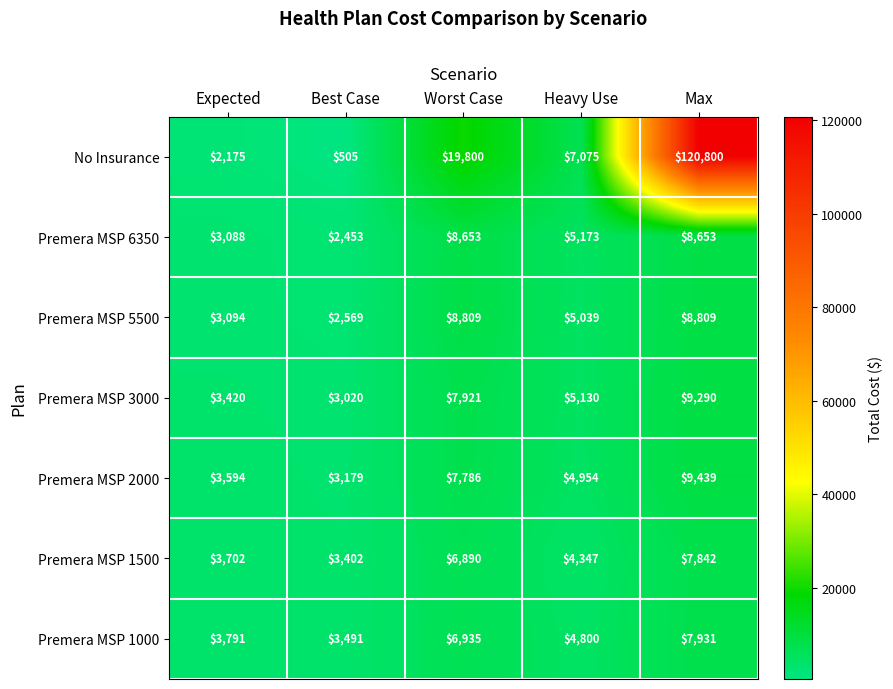

Is it true that No Insurance equals 505 at Best Case?

True